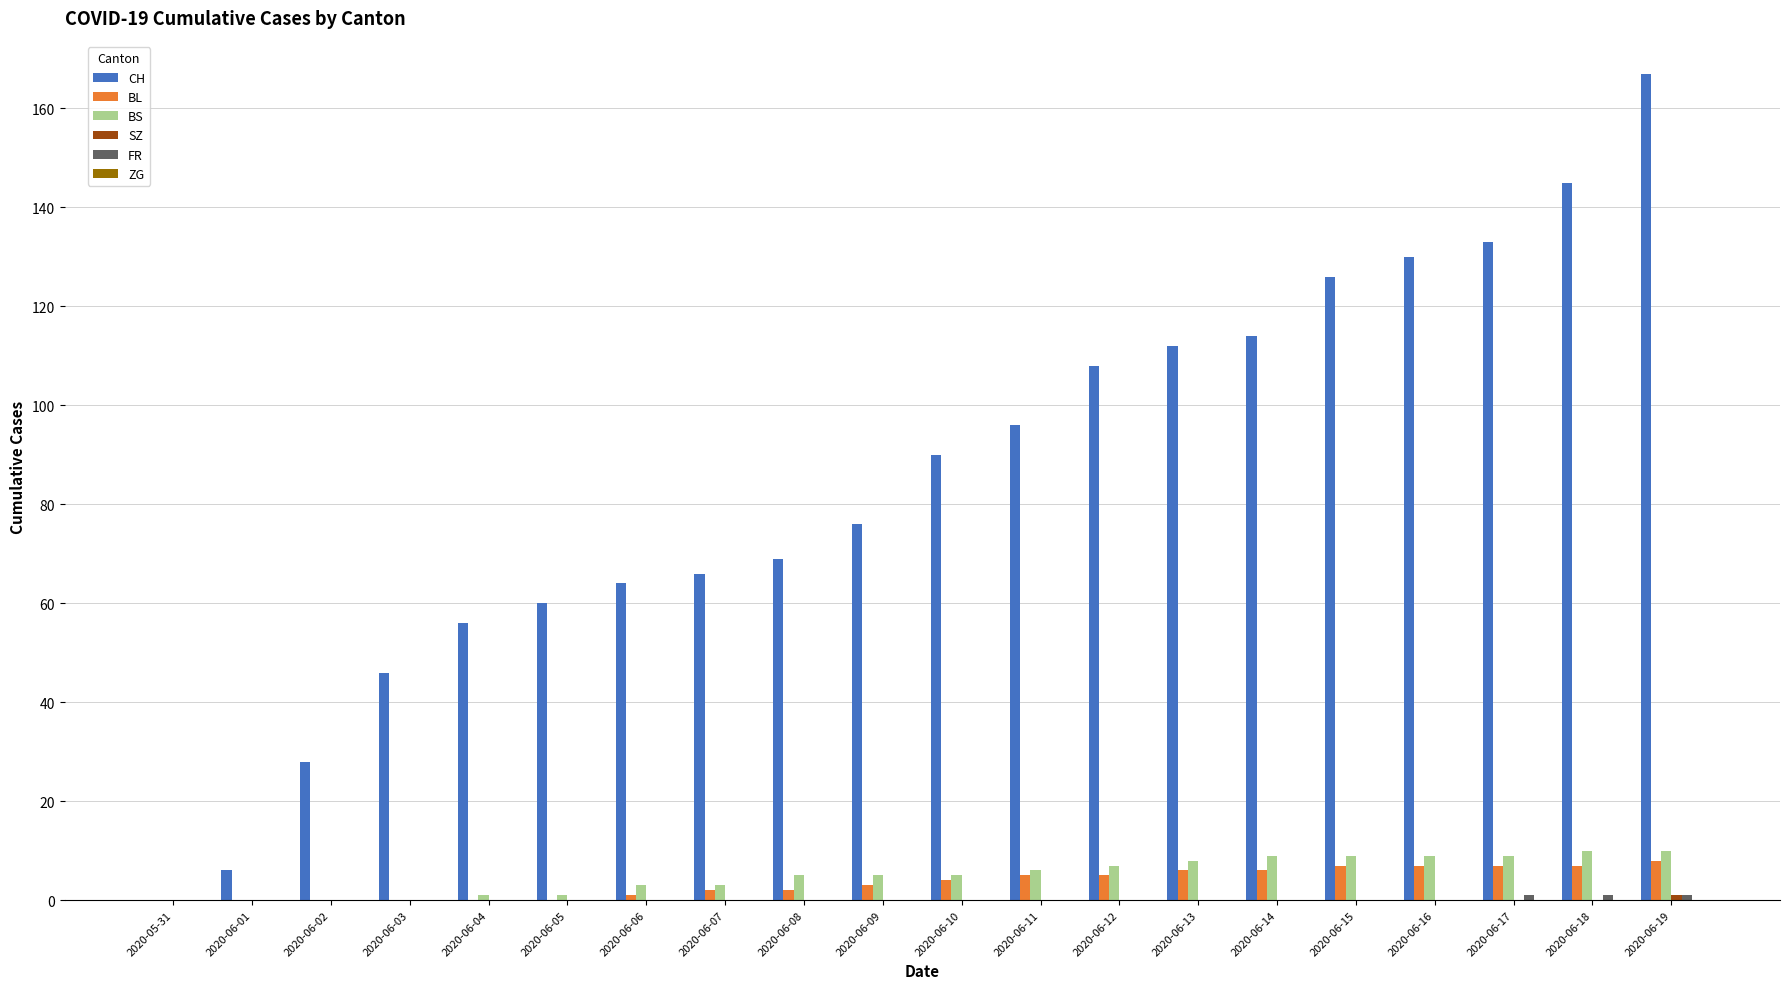

The BS series shows 15 at 2020-06-17. True or false?

False